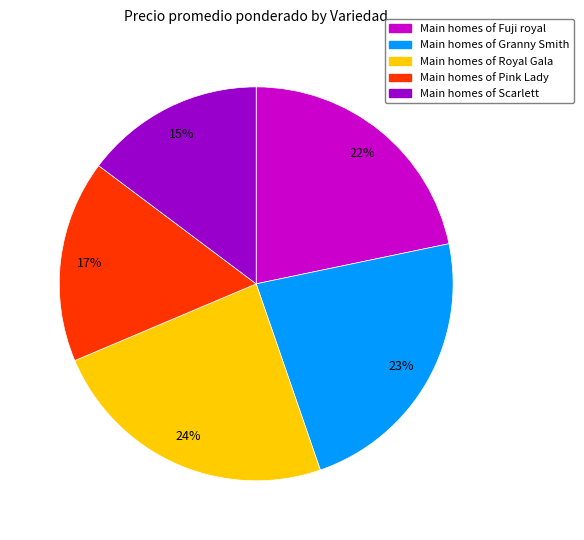

To the nearest percent, what is the difference between the largest and smallest slice percentages?

9%